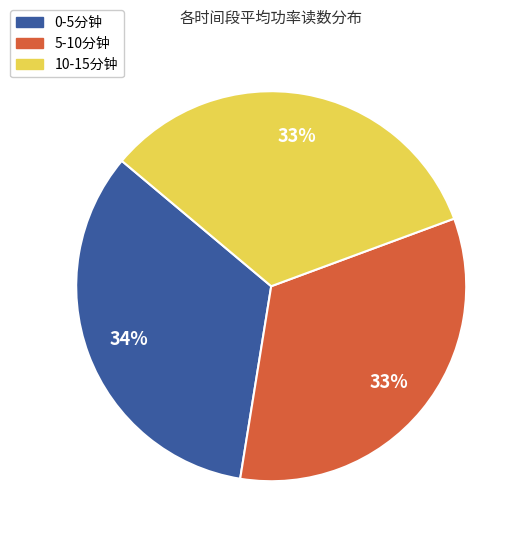

Do 10-15分钟 and 5-10分钟 together represent more than half of the pie?

Yes